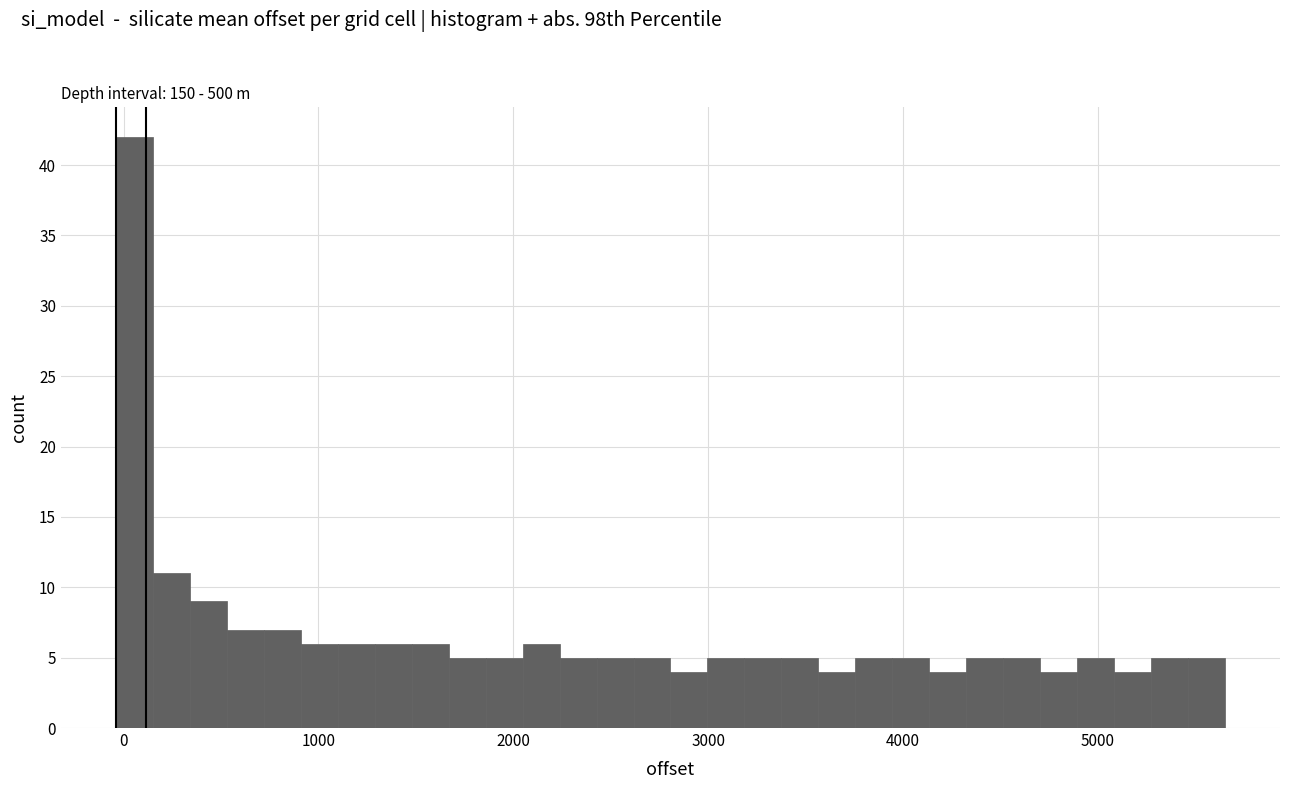

Around what value on the x-axis is the tallest bar? Give the approximate position of its centre, as read against the axis.

100